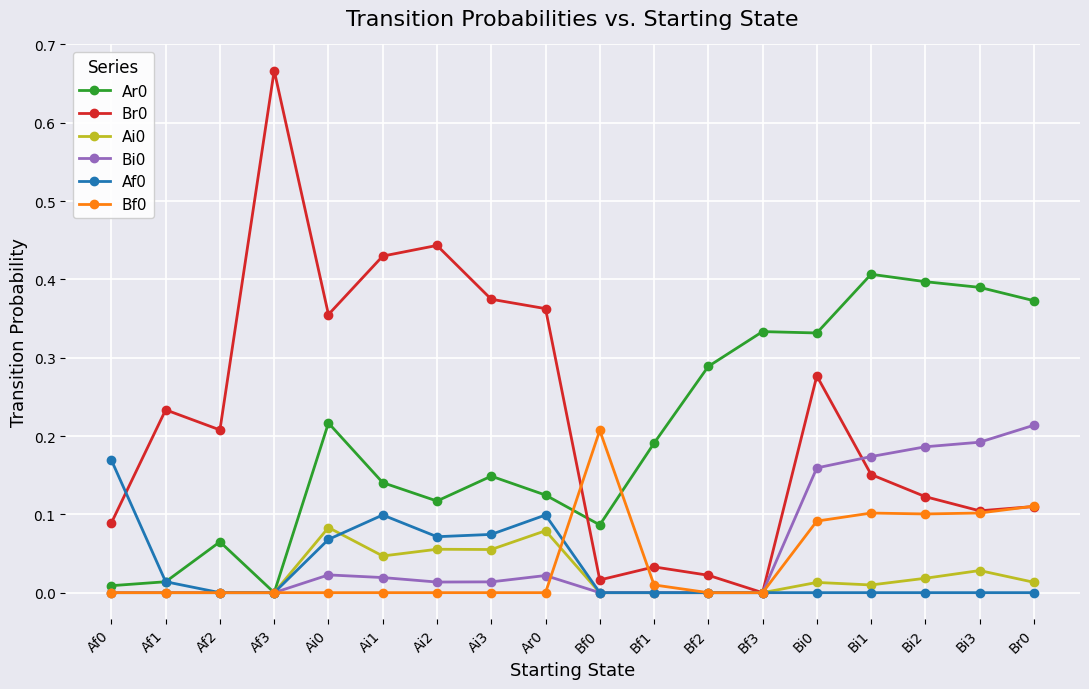

The value of Ai0 at Ai3 is 0.0. True or false?

False